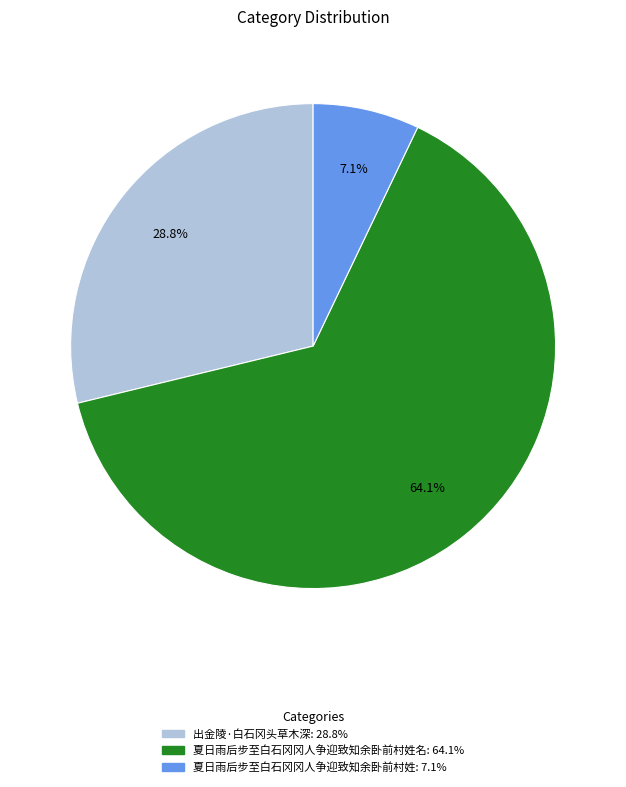

Is there a majority slice in this chart?

Yes